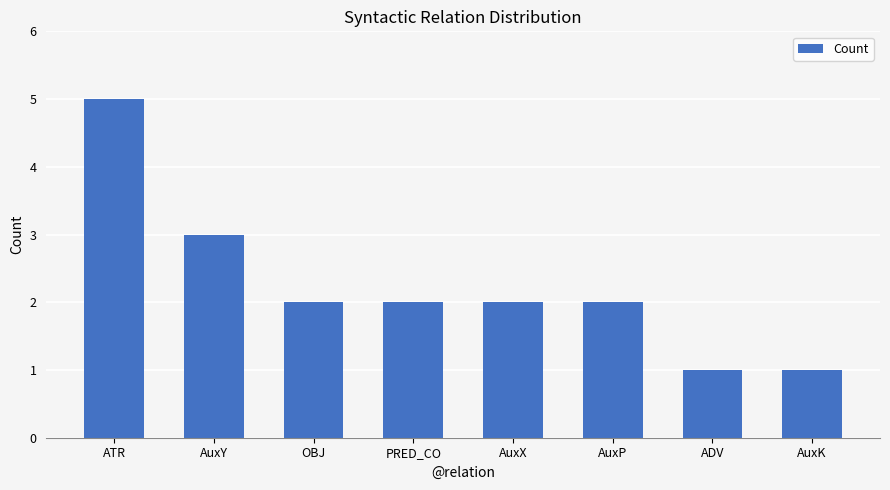

At which label does the data first exceed 2?

ATR